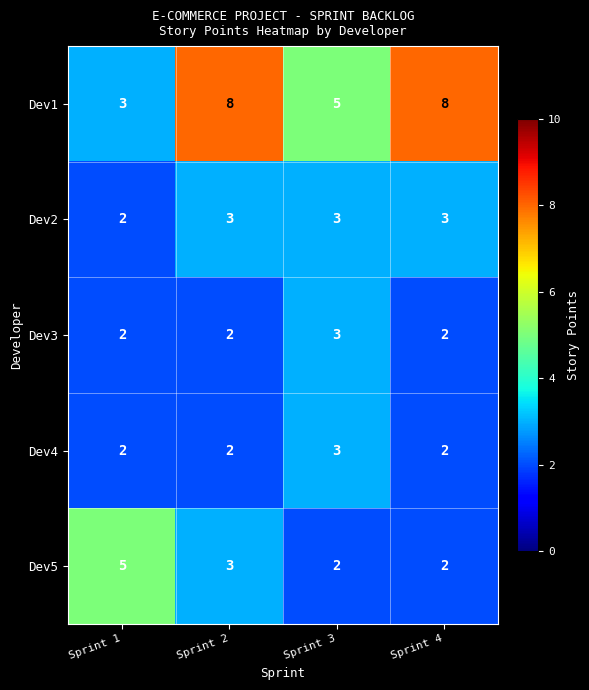

Reading right to left, extract all data points from this chart.

Dev1: Sprint 4=8	Sprint 3=5	Sprint 2=8	Sprint 1=3
Dev2: Sprint 4=3	Sprint 3=3	Sprint 2=3	Sprint 1=2
Dev3: Sprint 4=2	Sprint 3=3	Sprint 2=2	Sprint 1=2
Dev4: Sprint 4=2	Sprint 3=3	Sprint 2=2	Sprint 1=2
Dev5: Sprint 4=2	Sprint 3=2	Sprint 2=3	Sprint 1=5